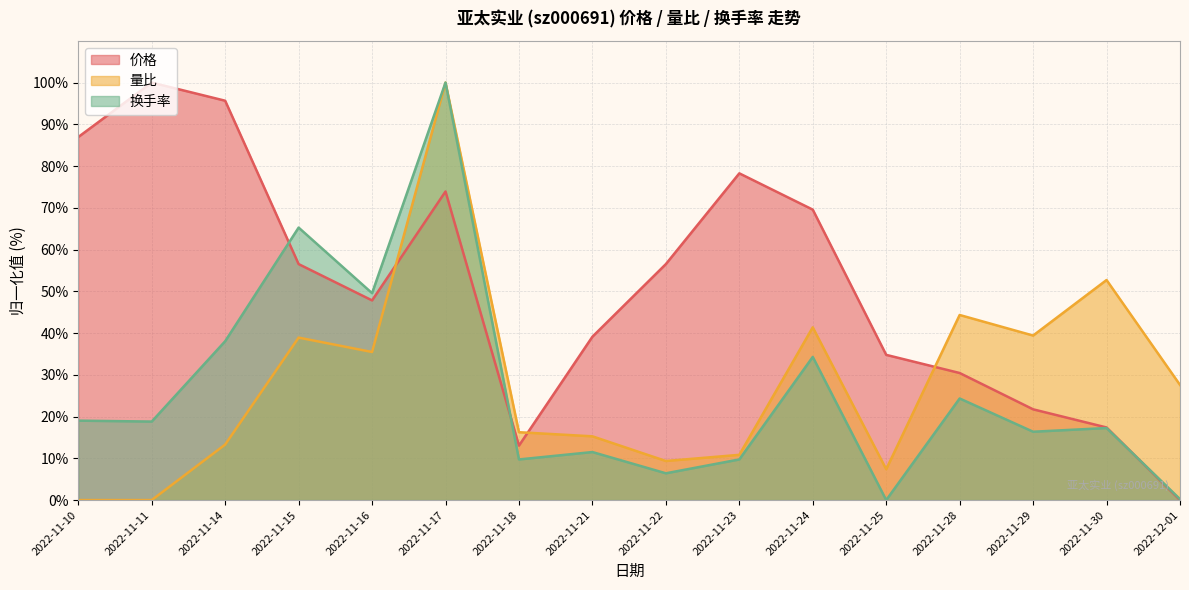

List the series in order of their peak value, highest first.

价格, 量比, 换手率